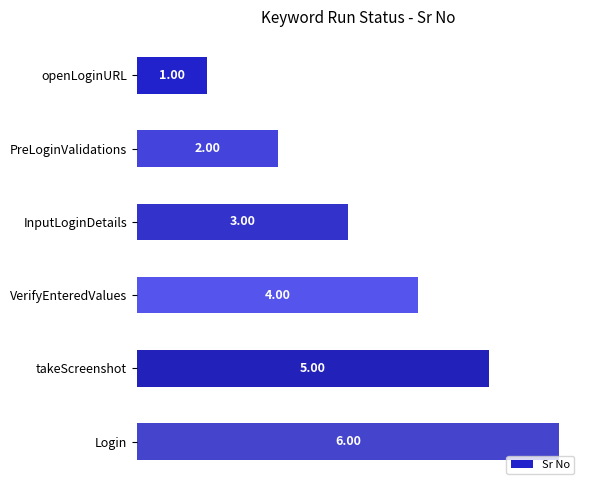

How many data points does each series have?

6